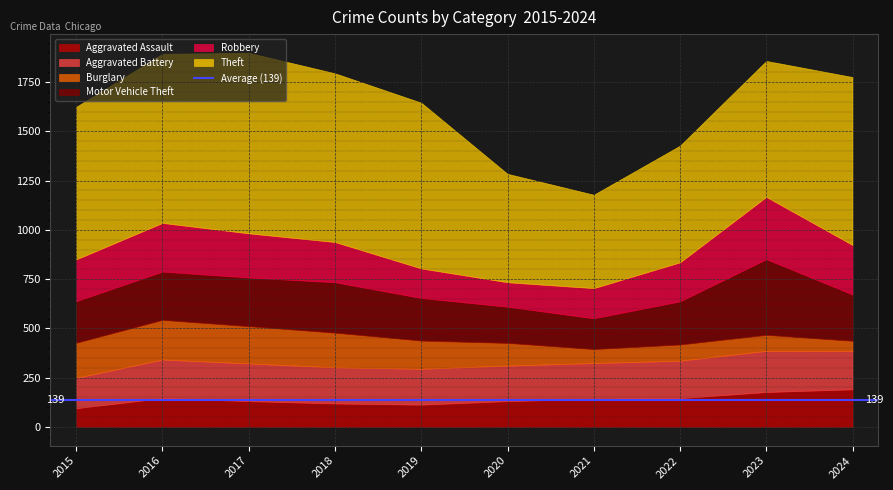

Between 2016 and 2022, which is larger?

2016